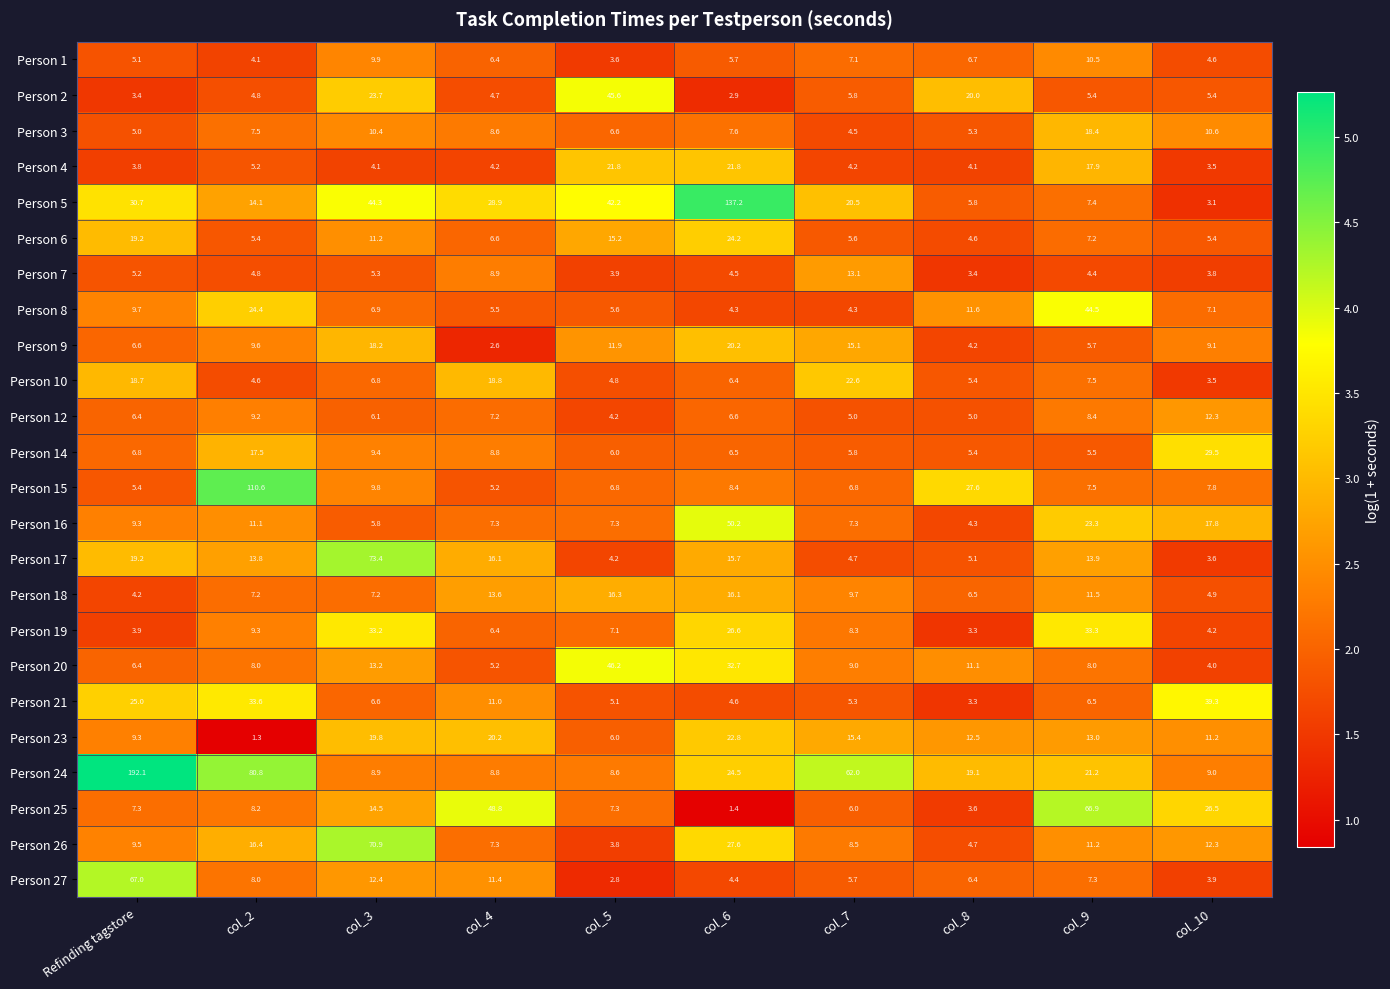

Which series has the widest spread of values?

Person 24